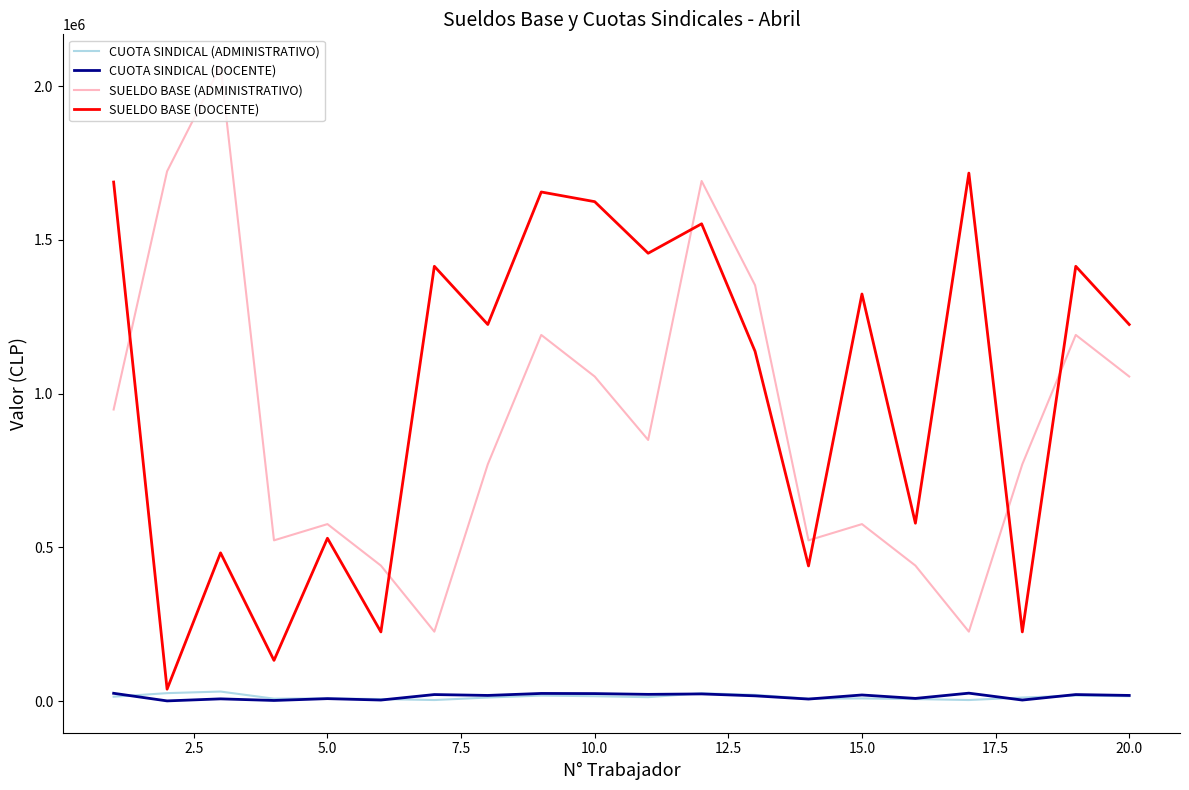

Which series has the widest spread of values?

SUELDO BASE (ADMINISTRATIVO)